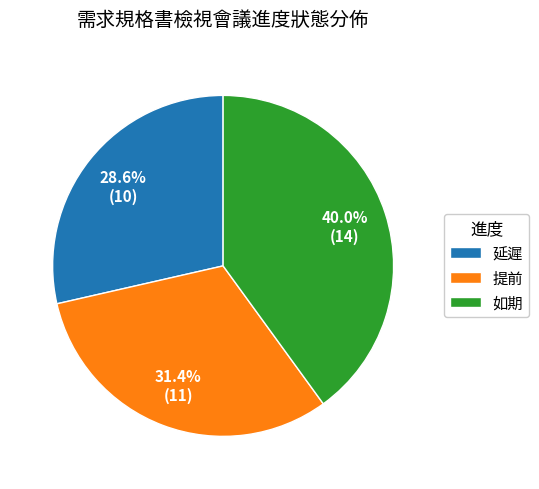

Does 延遲 represent more than half of the total?

No